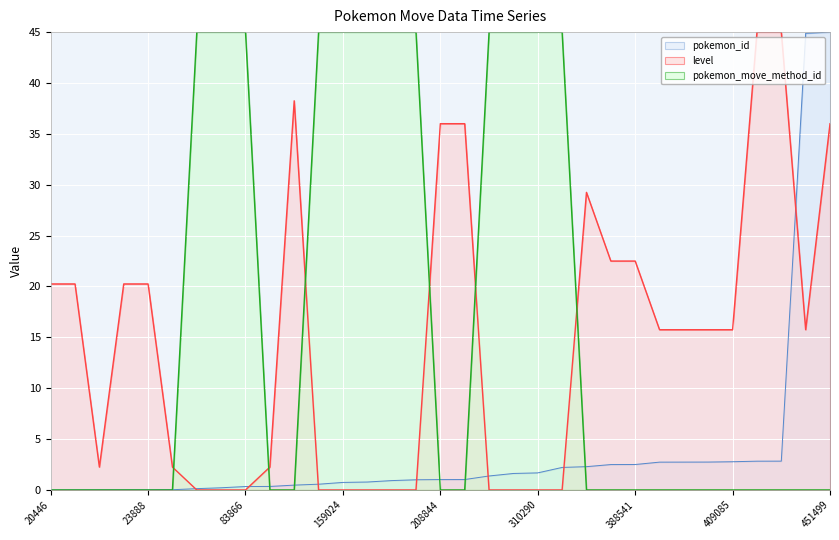

Rank the series by their average value, from highest to lowest.

pokemon_move_method_id, level, pokemon_id